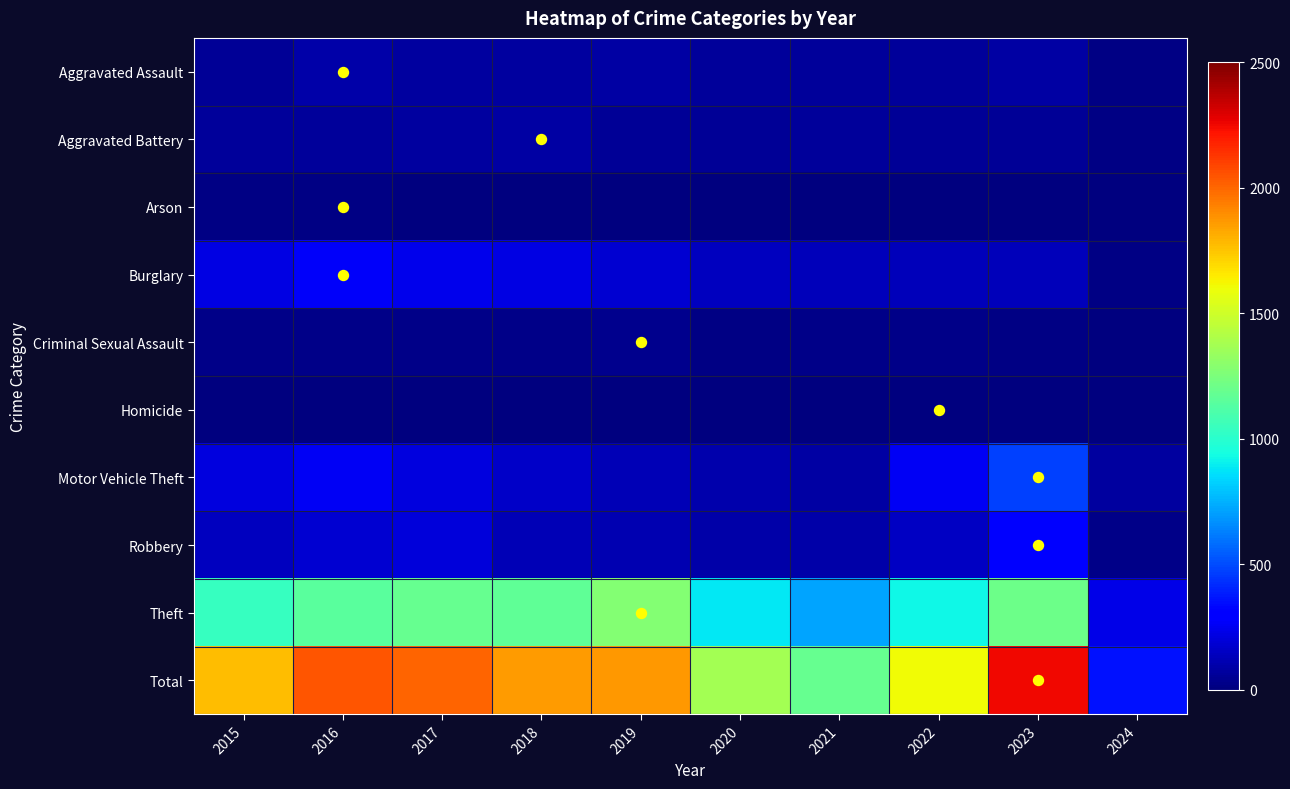

How many series are shown in this chart?

10